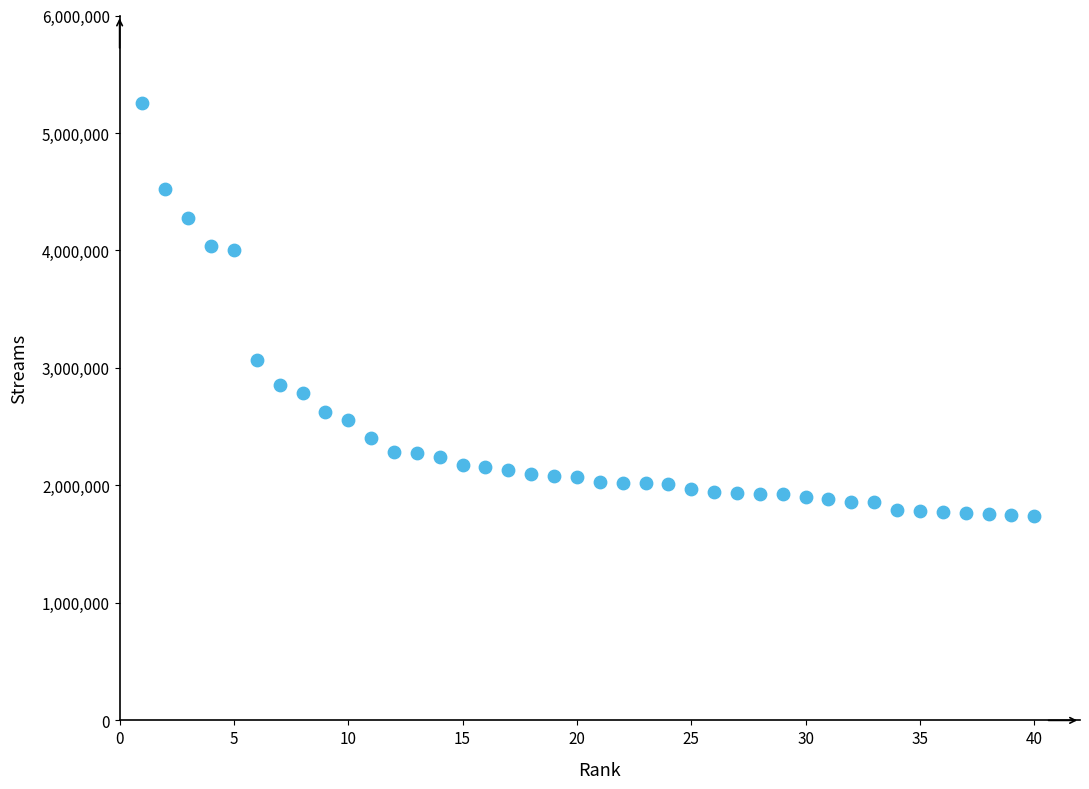

What is the range of X values (max minus min)?

39